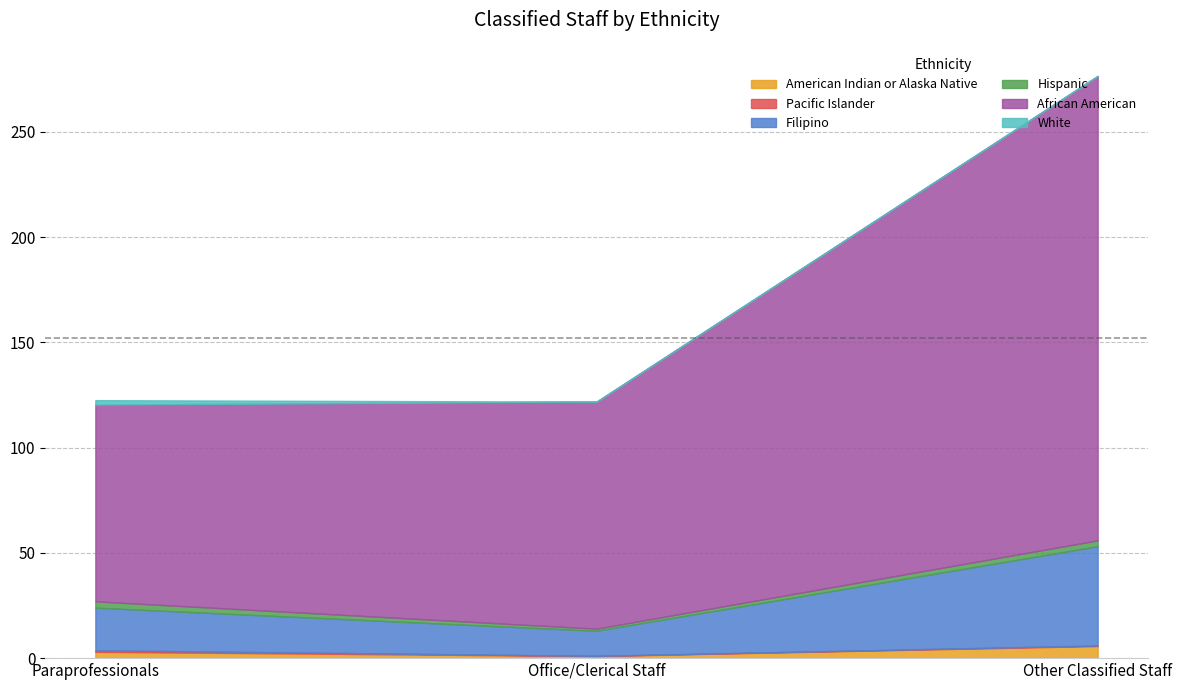

What is the approximate value of Filipino at Office/Clerical Staff?

11.9